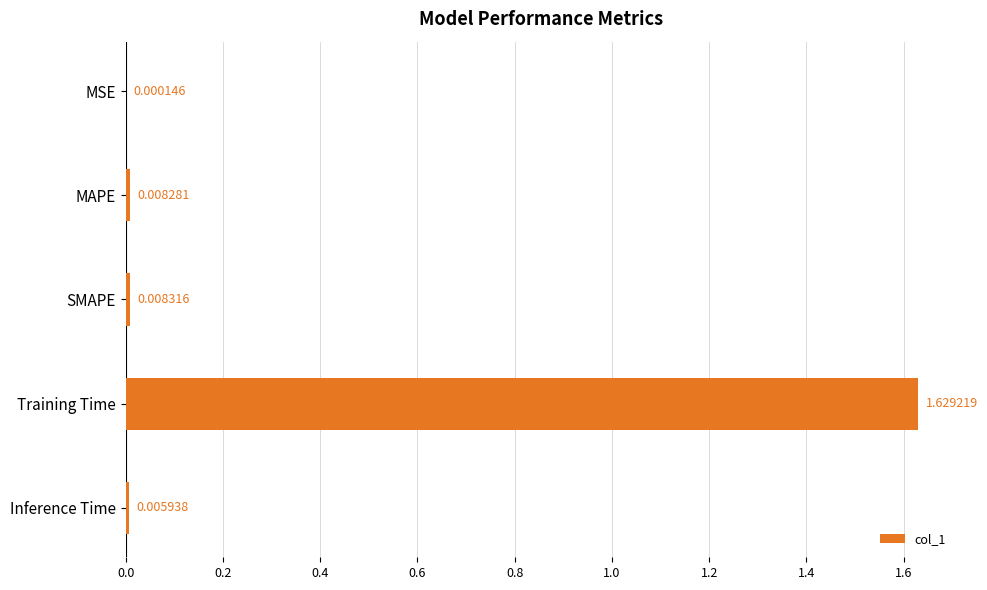

Which has a higher value, MAPE or MSE?

MAPE